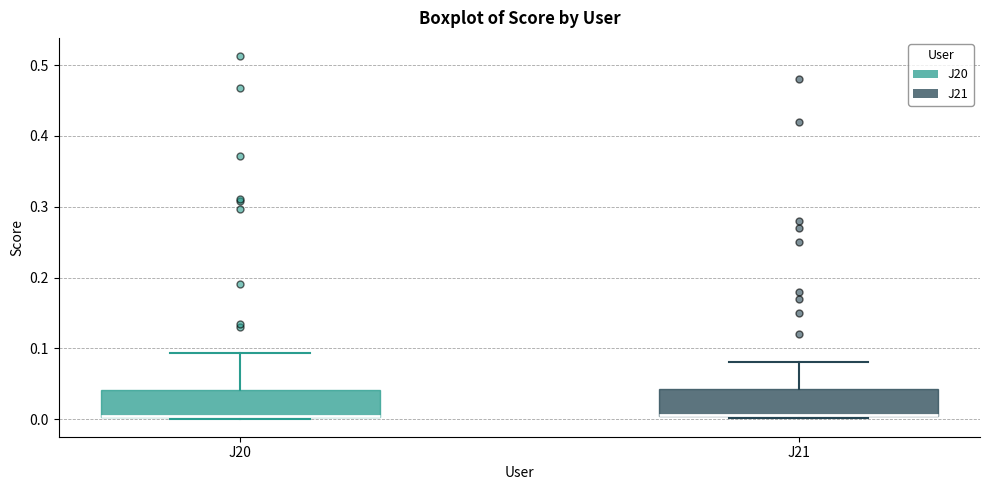

Reading left to right, transcribe this box plot: for each box, give where its median line is, the range the box spans, and where its two whiskers end, as read against the y-axis. The values are not printed on the chart, so give them approximately, as read against the axis.

J20: median 0.00 (drawn on the box's lower edge), box 0.00 to 0.04, whiskers 0.00 to 0.09
J21: median 0.01, box 0.00 to 0.04, whiskers 0.00 to 0.08